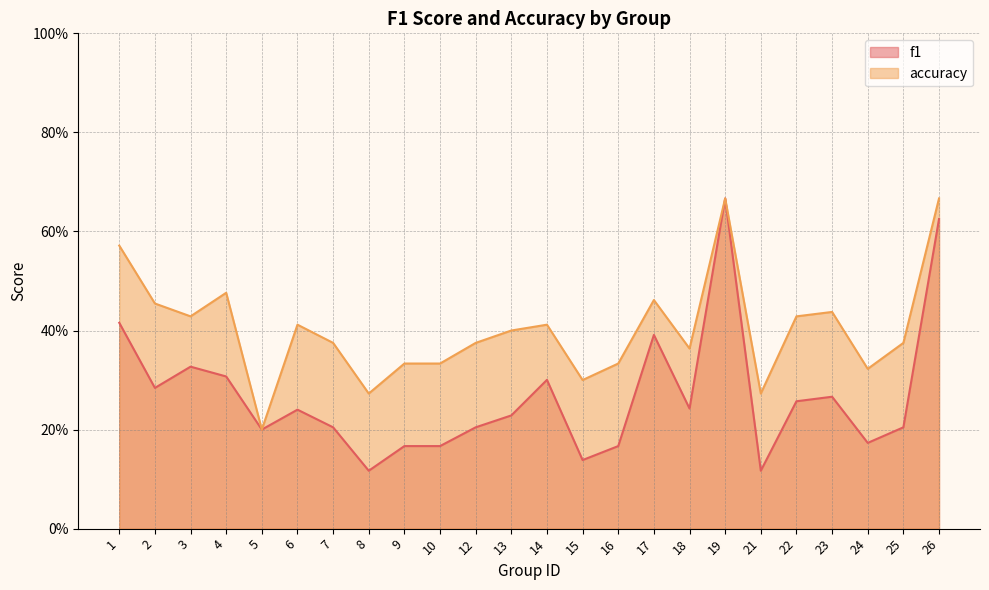

What is the difference between the highest and lowest values at 24?

0.1